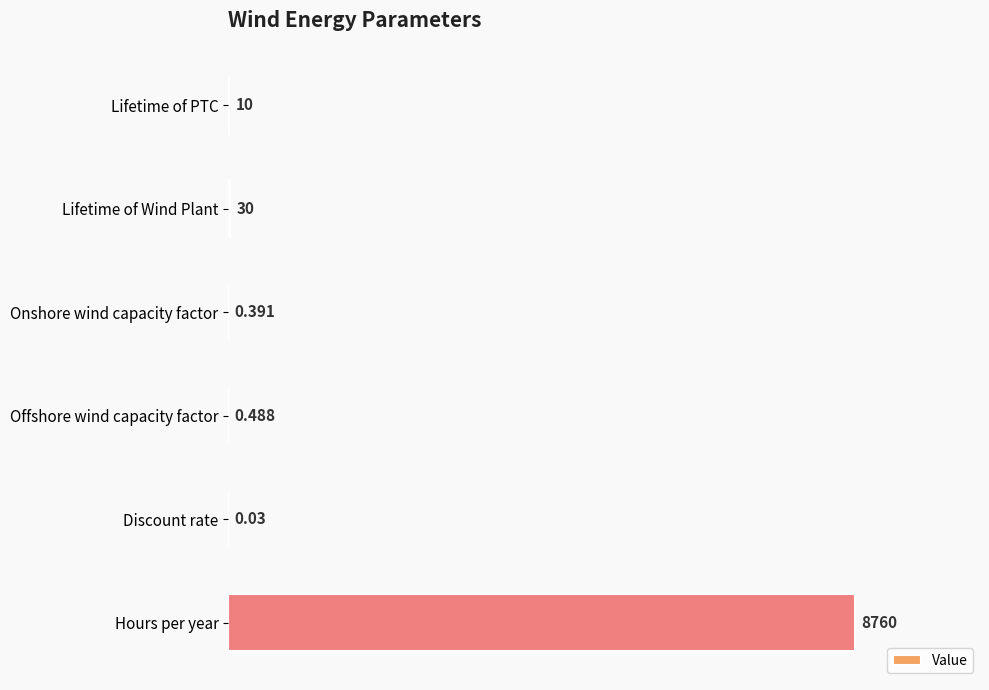

Which has a higher value, Discount rate or Offshore wind capacity factor?

Offshore wind capacity factor